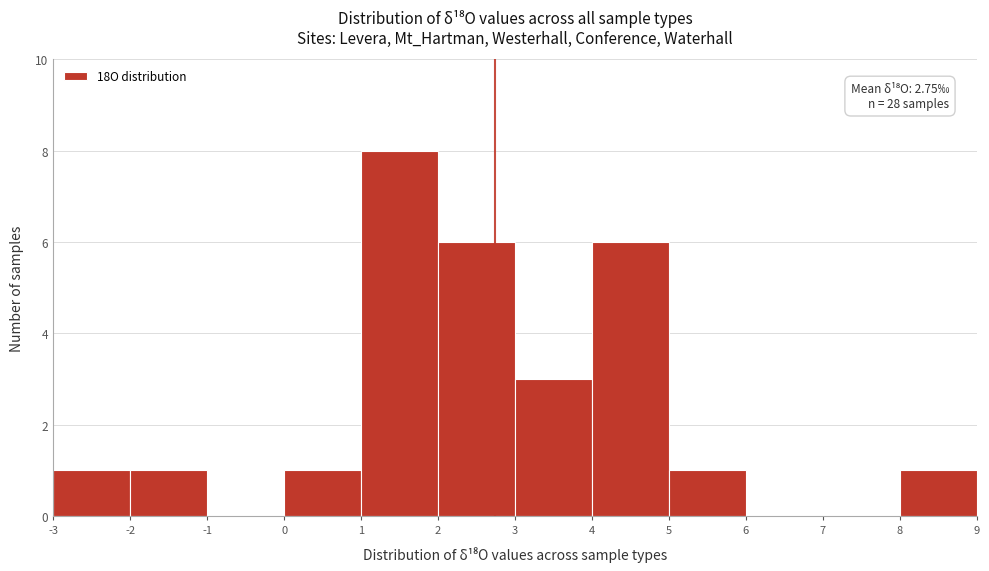

Over which range of the x-axis is the bar tallest?

1 to 2